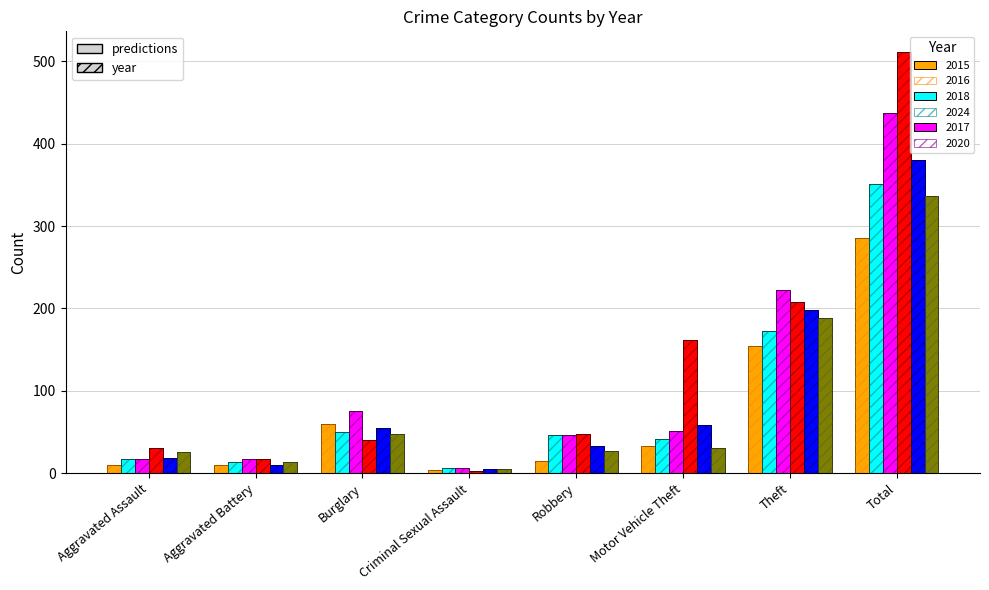

Where does the 2016 series first go above 46?

Burglary